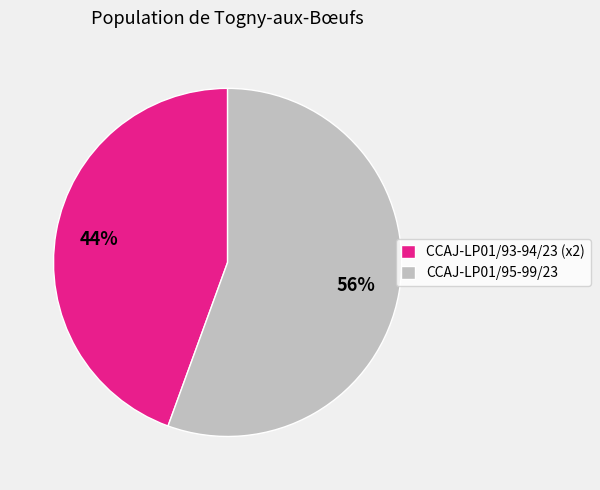

Which category has the biggest portion of the pie?

CCAJ-LP01/95-99/23